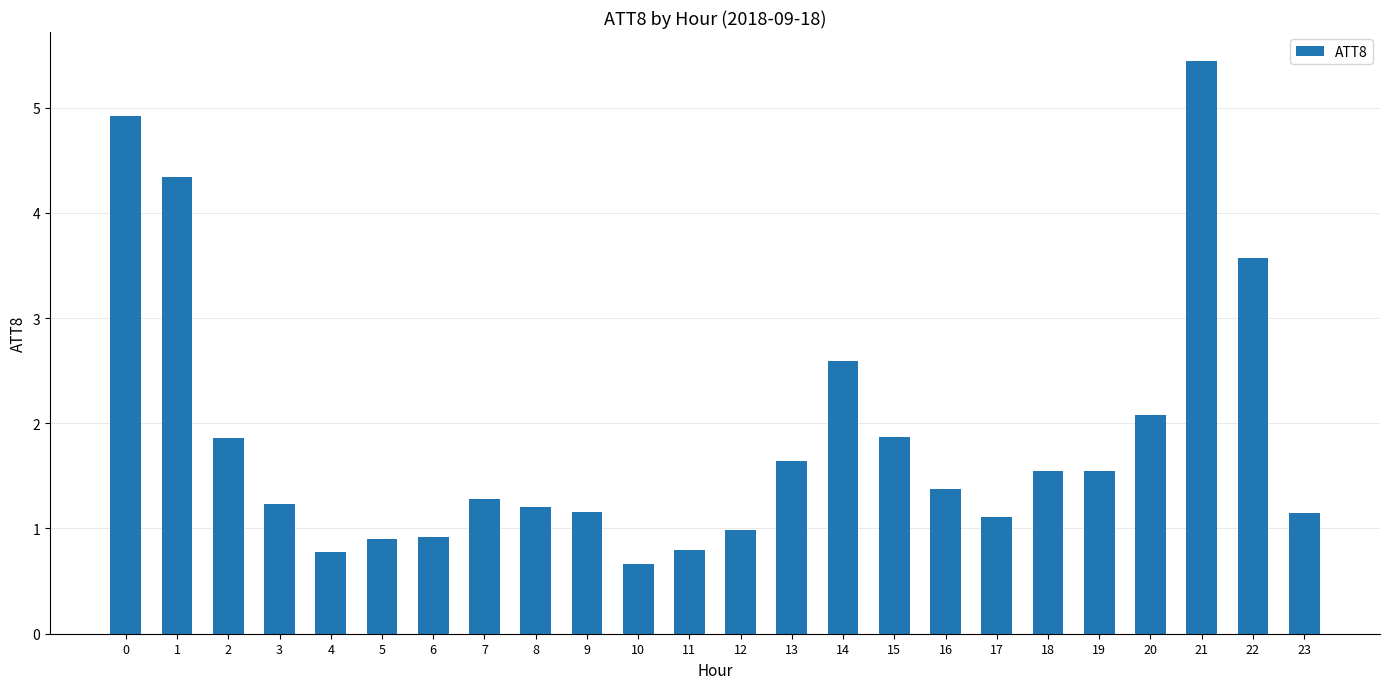

Are the bars grouped side by side (vs. stacked)?

No